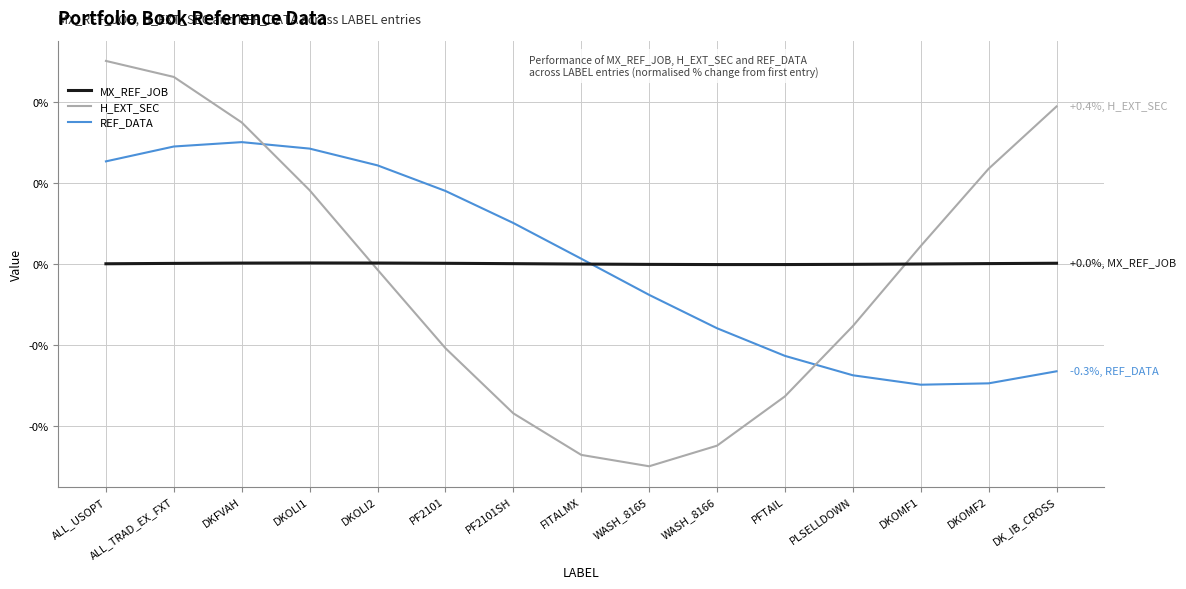

At which label does H_EXT_SEC first exceed 0?

ALL_USOPT